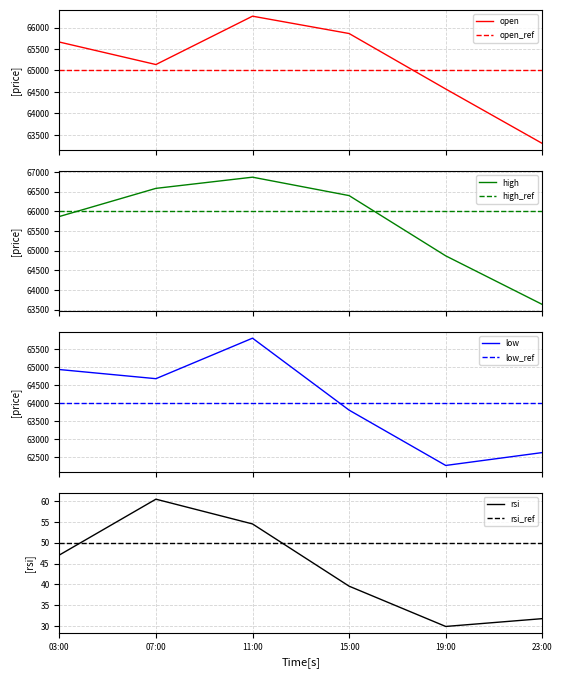

True or false: rsi has a value of 54.5 at 11:00.

True